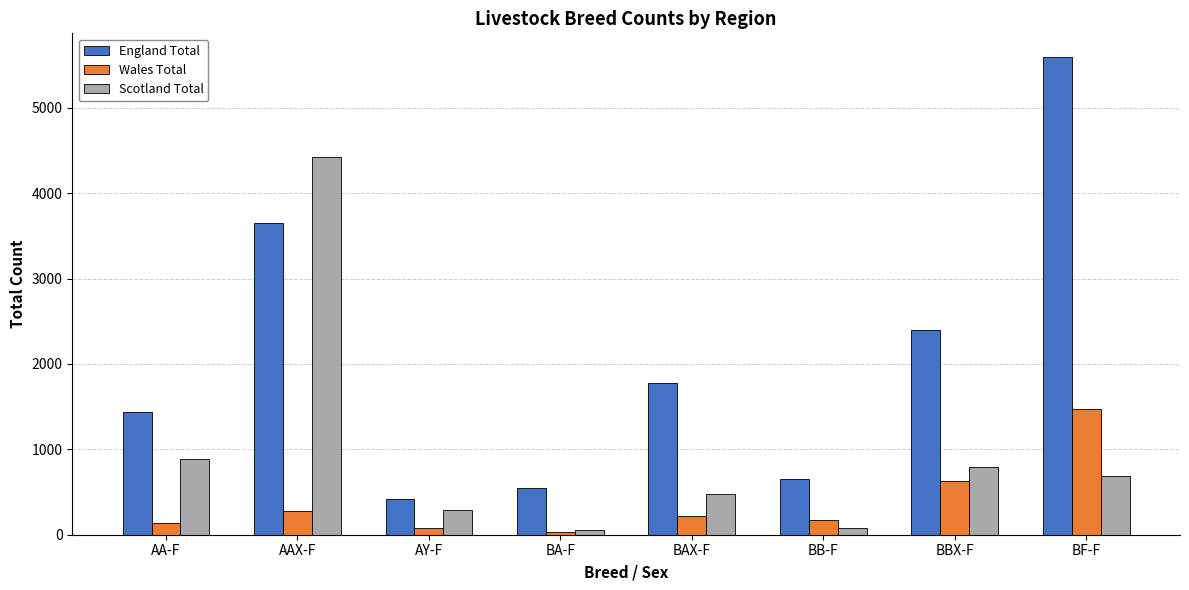

True or false: Wales Total has a value of 1470 at BF-F.

True